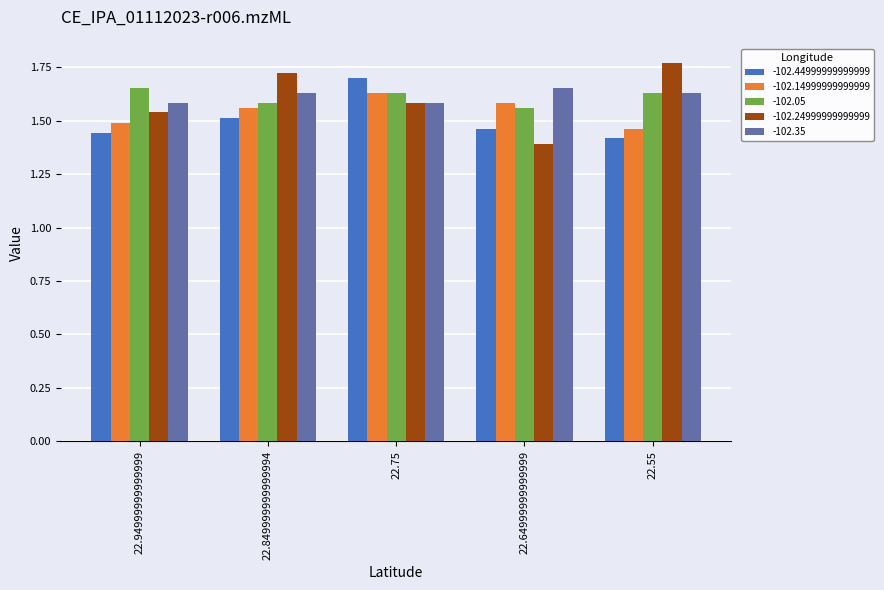

How many -102.35 values are between 1 and 2?

5